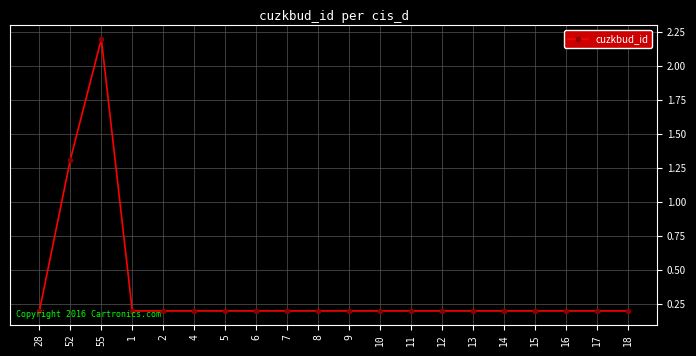

What is the label of the 3rd point from the left?

55